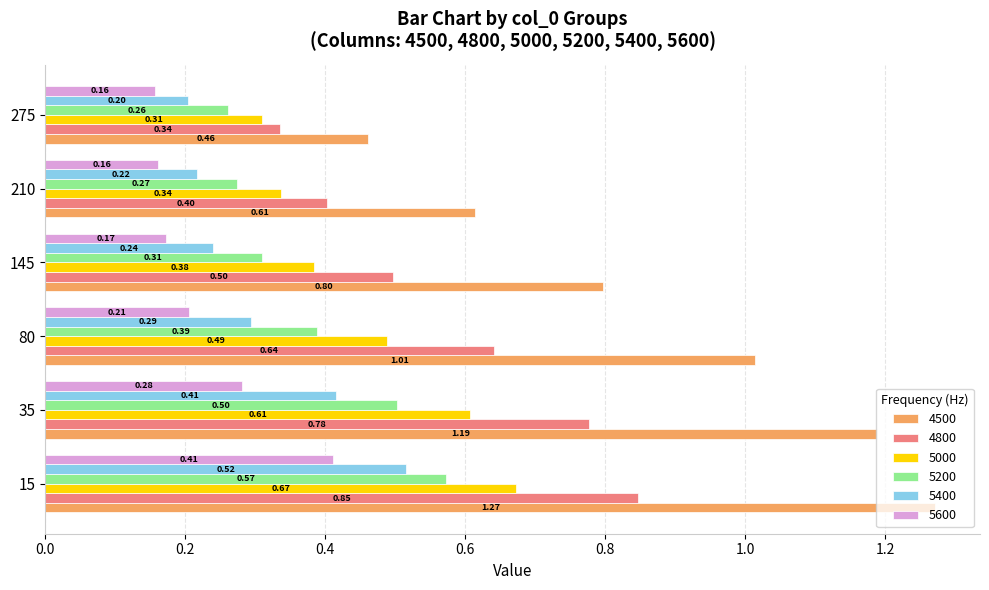

What is the sum of all 5200 values?

2.3